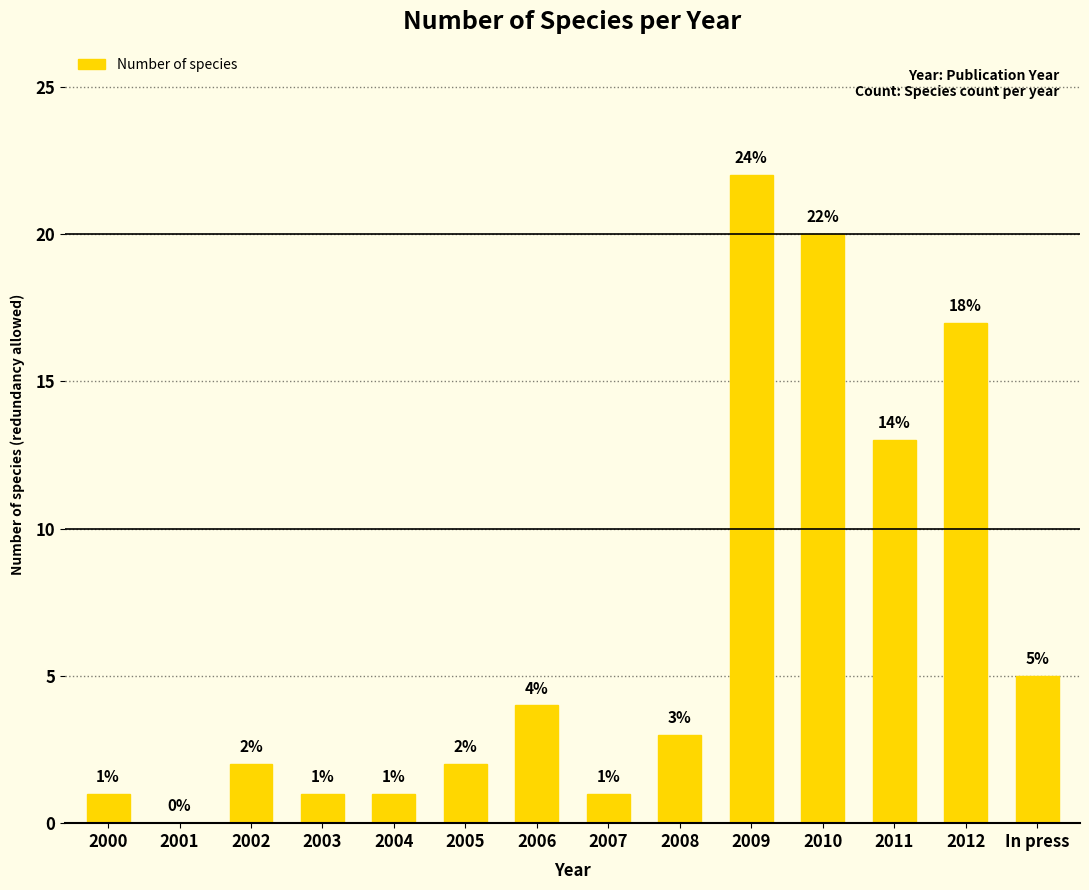

What is the sum of the values at 2010 and 2012?

37